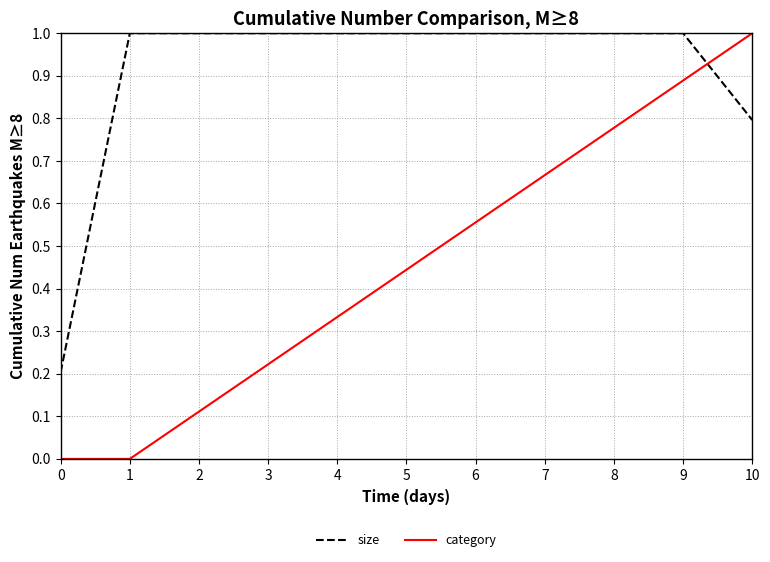

Is it true that size equals 1.4 at 1?

False